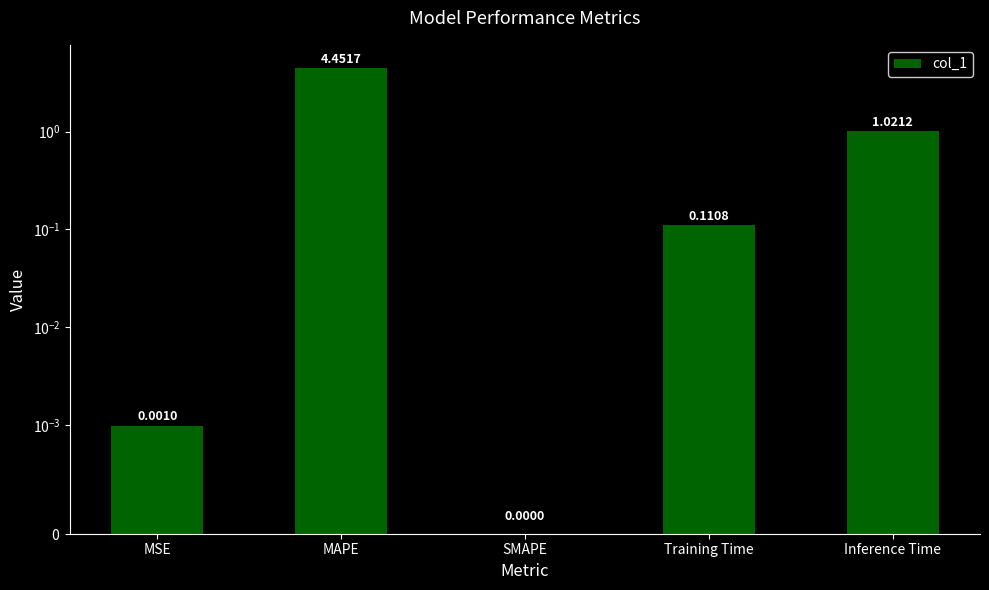

How many series are shown in this chart?

1